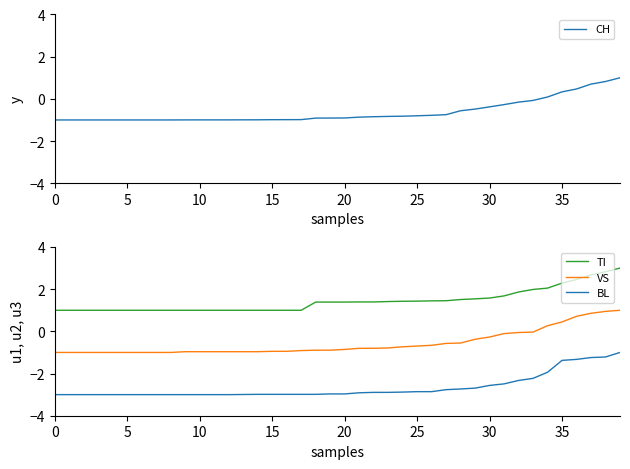

What is the average value of the BL series?

-2.7